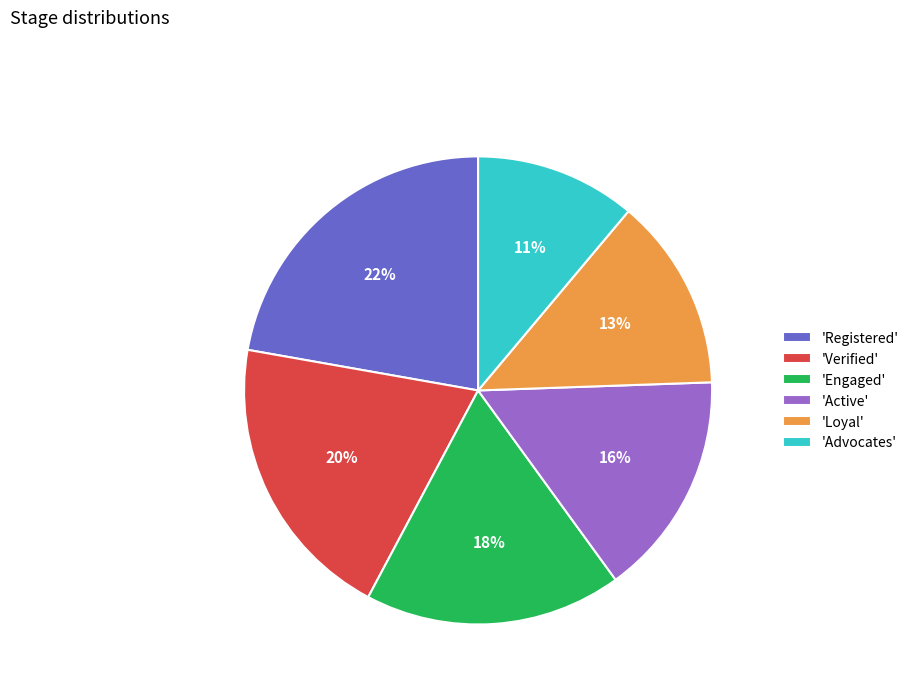

Which has a higher value, 'Active' or 'Advocates'?

'Active'